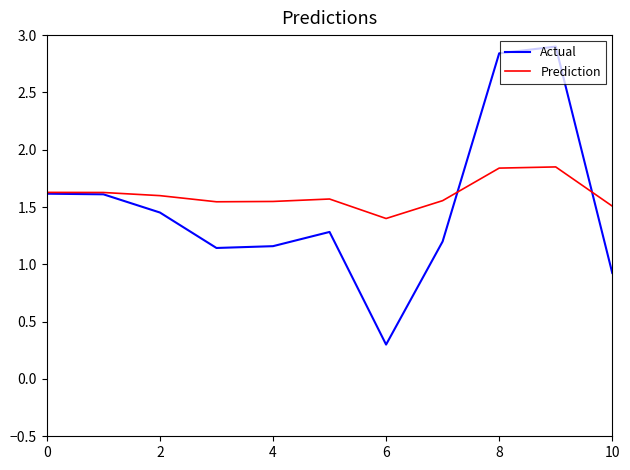

What is the maximum value for Actual?

2.9